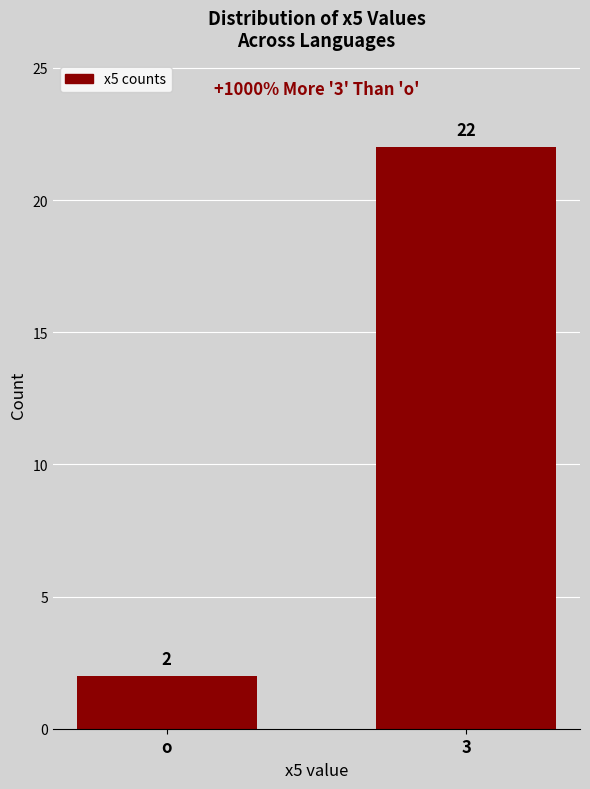

Reading left to right, list all the values displayed in this chart.

o=2	3=22